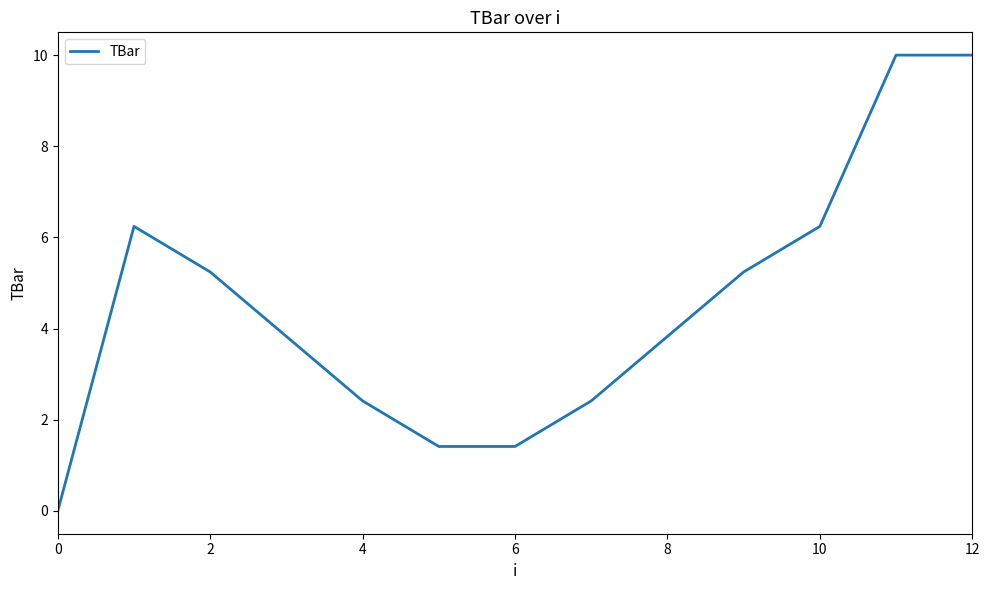

How many categories are shown in the chart?

13